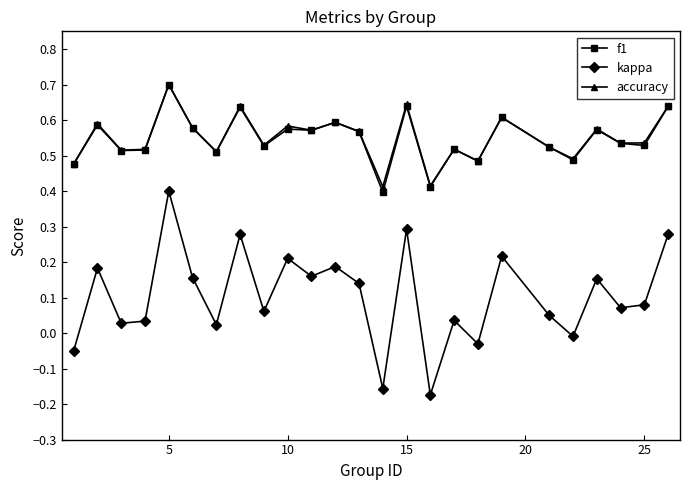

True or false: kappa and accuracy cross at least once.

False